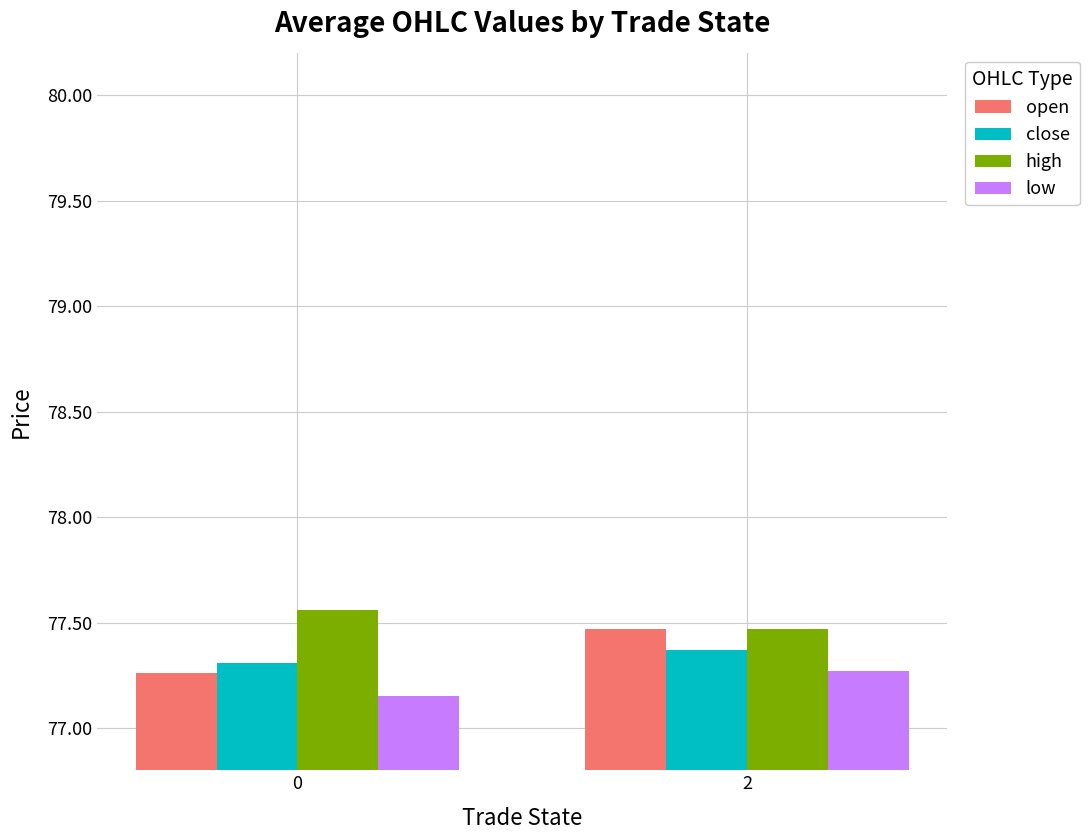

List the labels in order of low value, smallest first.

0, 2